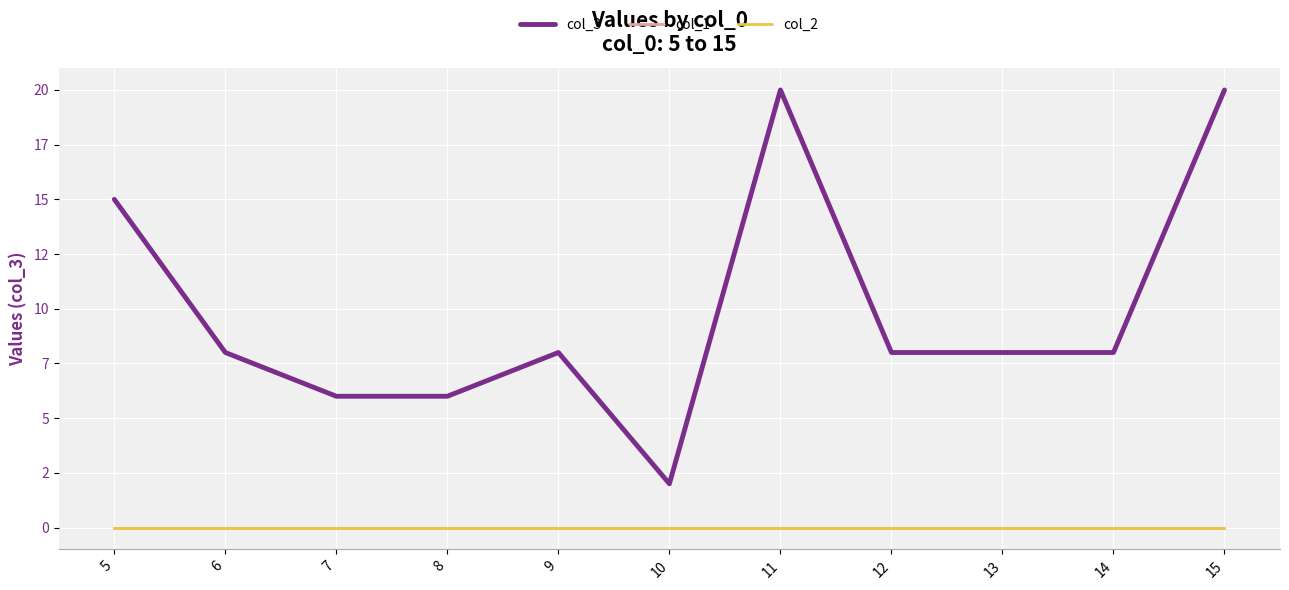

Does the chart have visible grid lines?

Yes